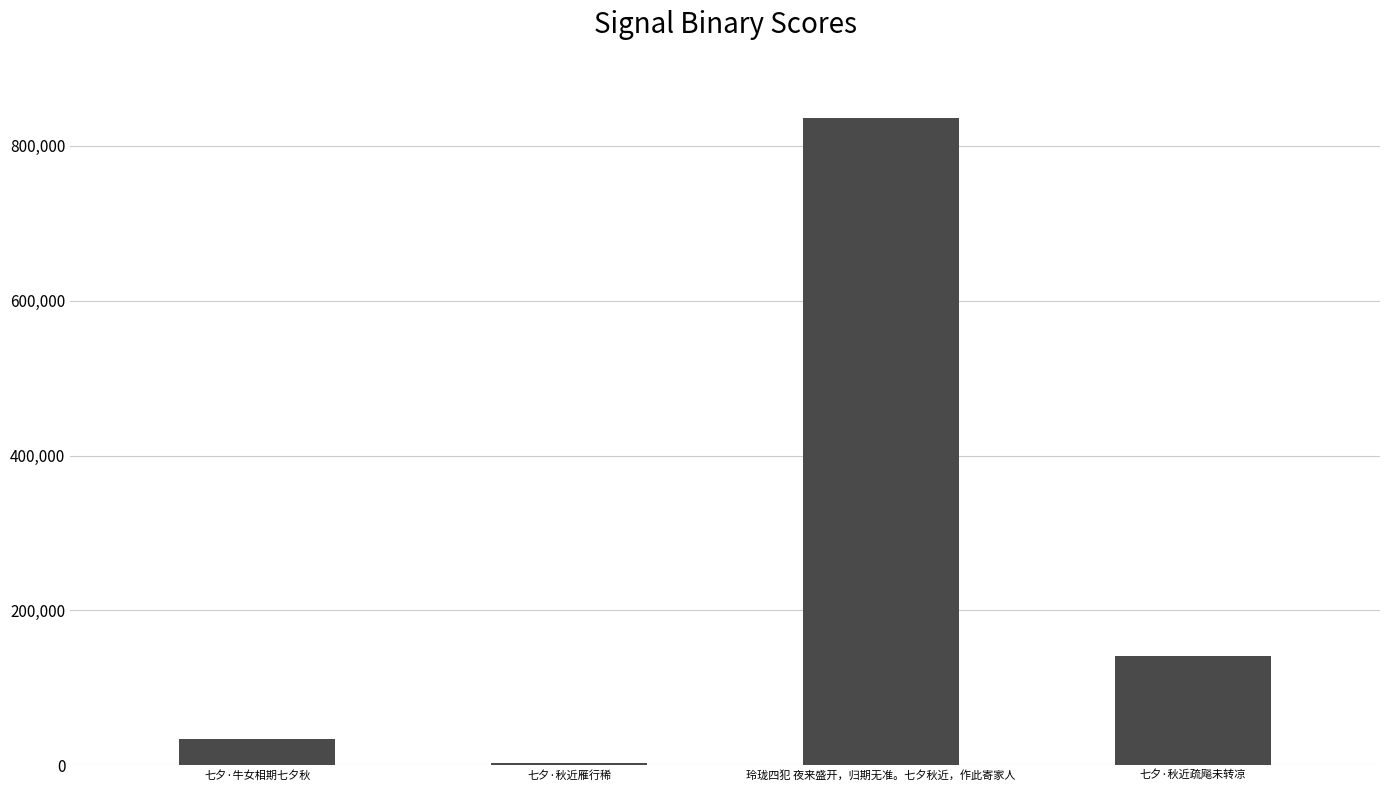

What is the sum of the values at 七夕·秋近疏飚未转凉 and 七夕·牛女相期七夕秋?

174673